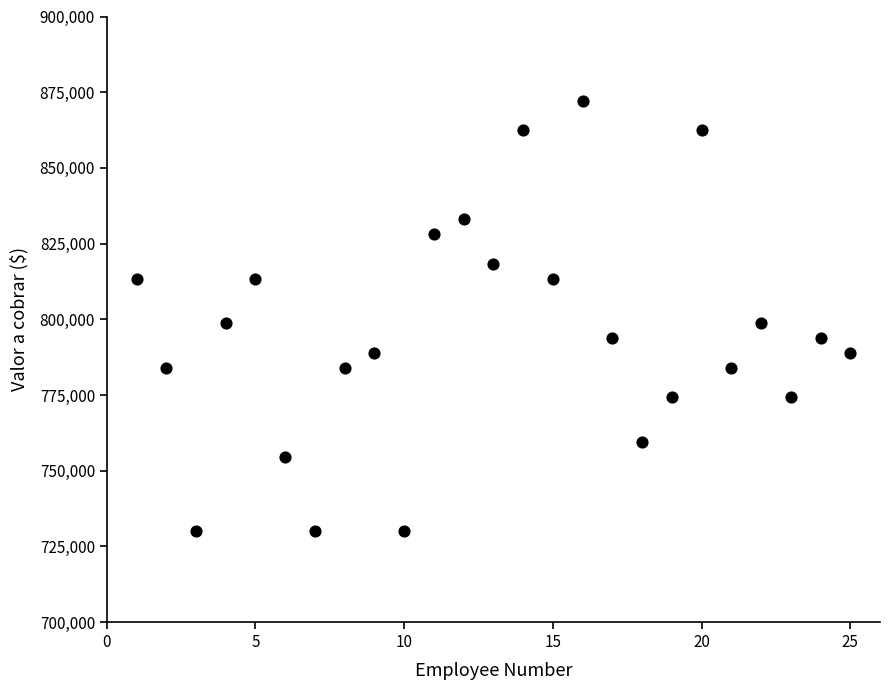

What is the range of Y values (max minus min)?

142100